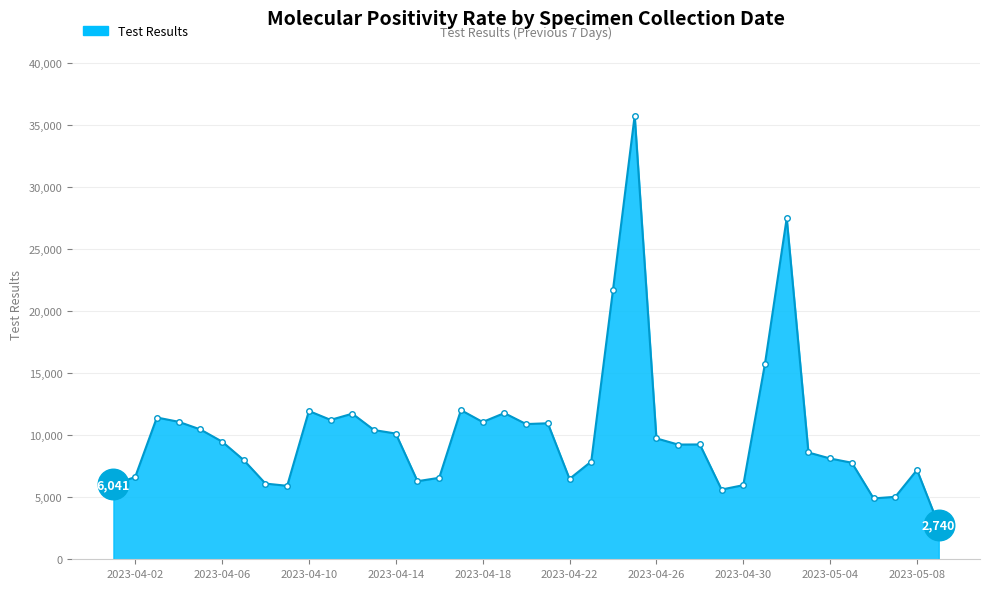

What is the greatest value displayed?

35795